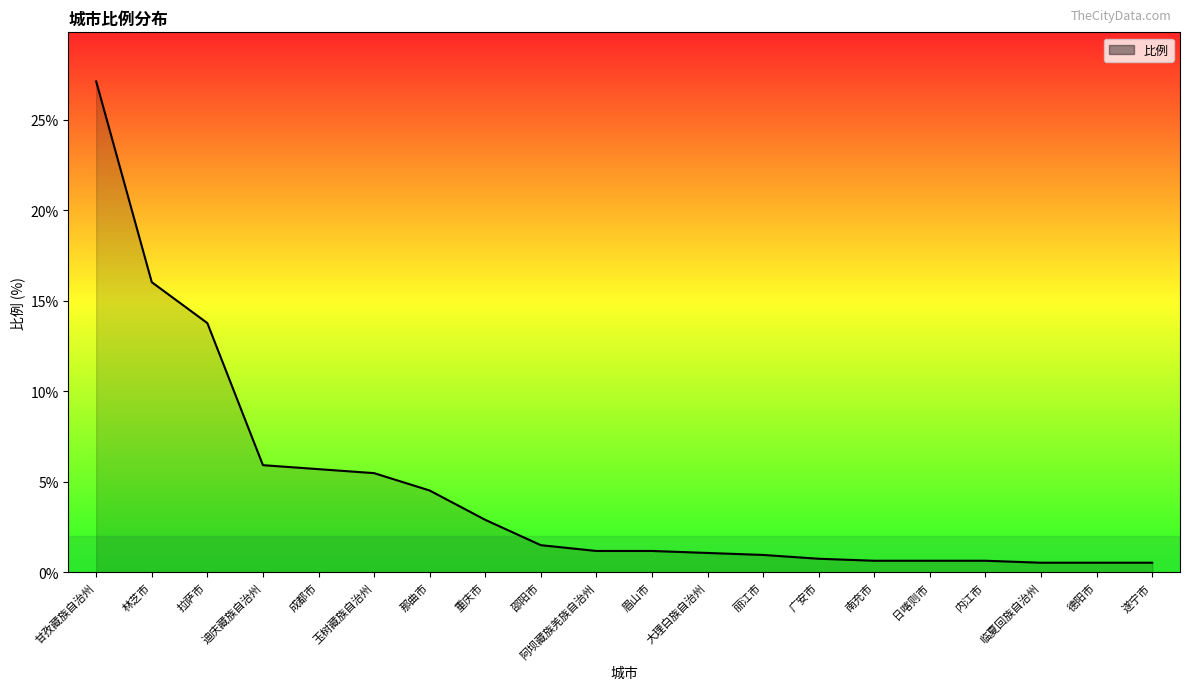

What is the sum of all values?

91.6